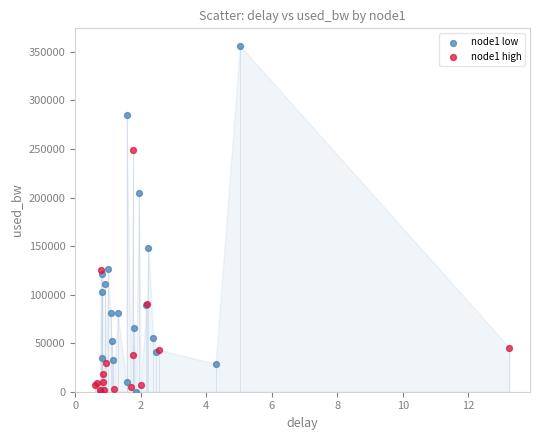

Which series contains the highest Y value?

node1 low